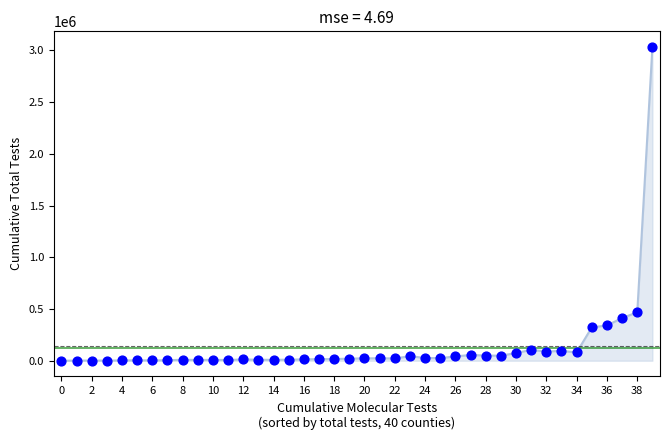

What Y value in the scatter plot is closest to 1516089?

467948